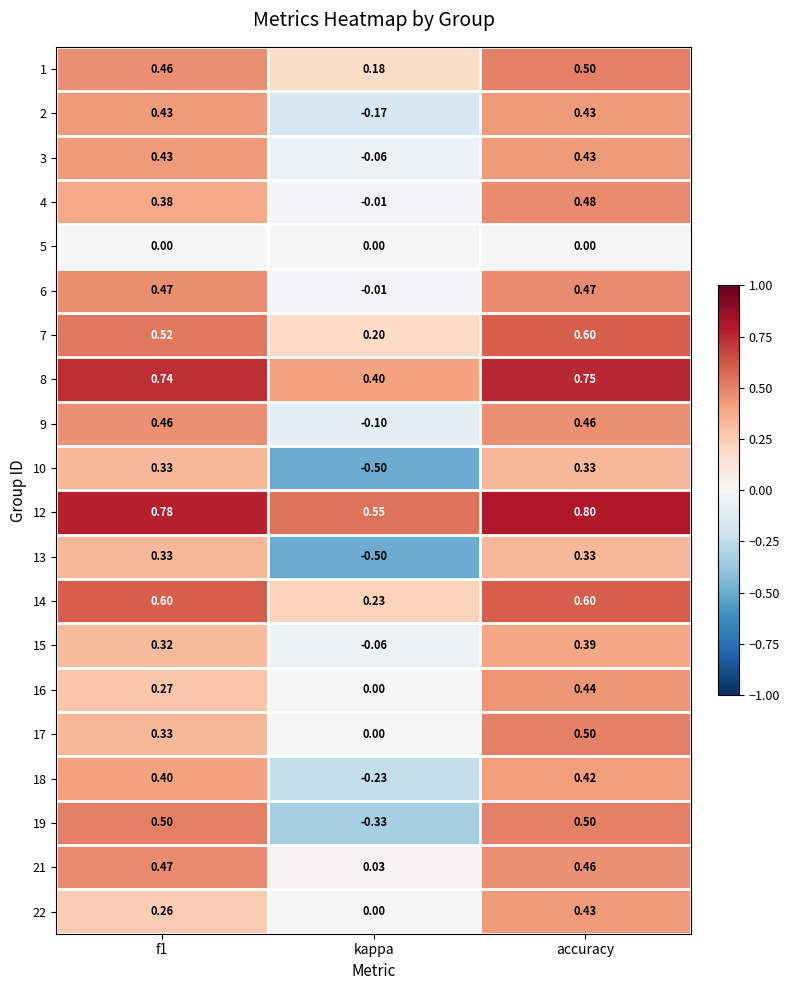

Which series has the largest total across all categories?

12